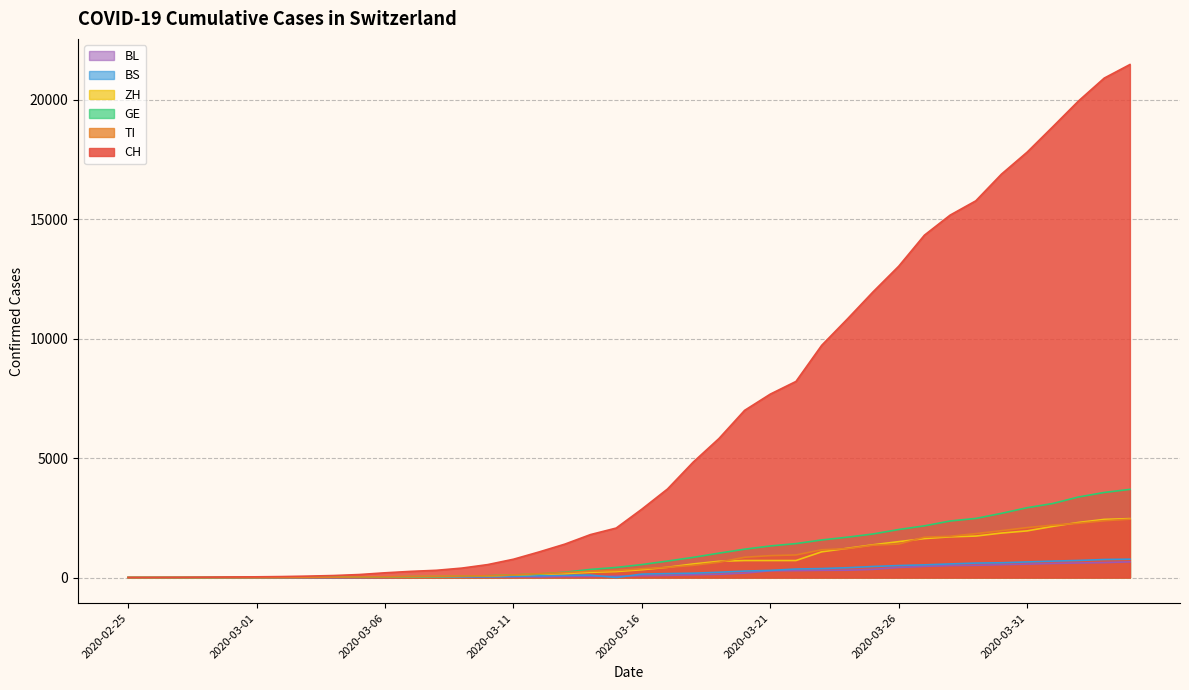

What is the greatest value displayed?

21473